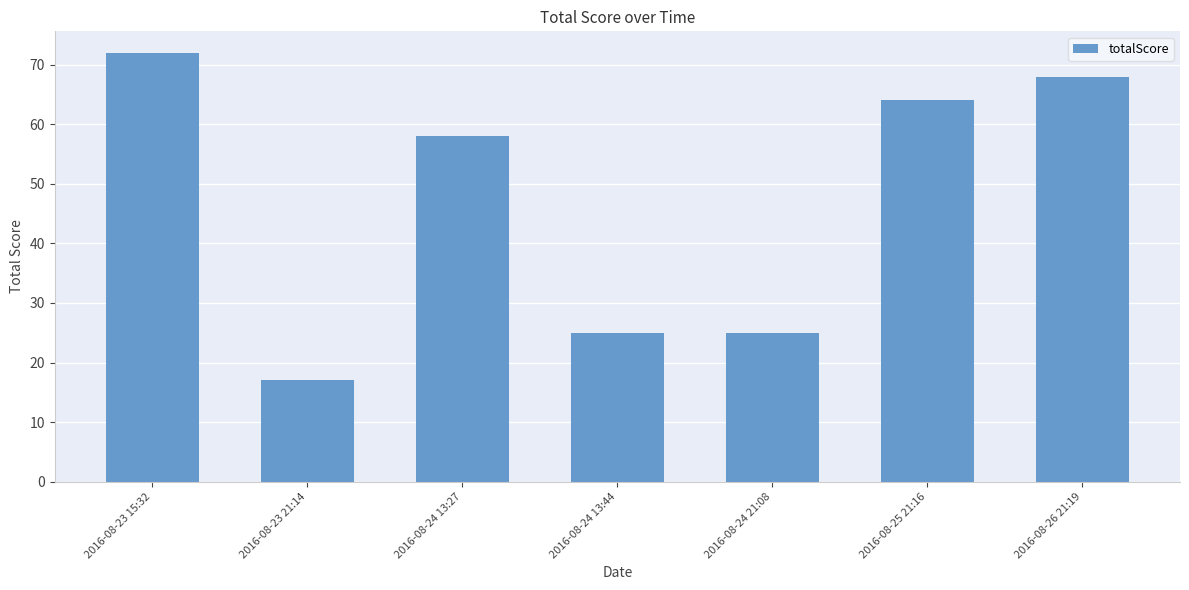

What is the ratio of the value at 2016-08-24 13:27 to the value at 2016-08-24 21:08?

2.3